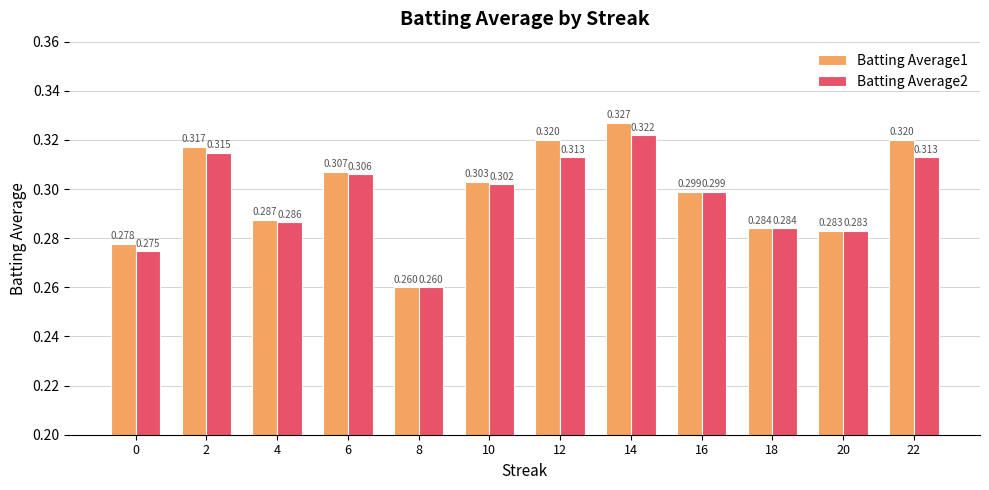

How many distinct data groups are displayed?

2